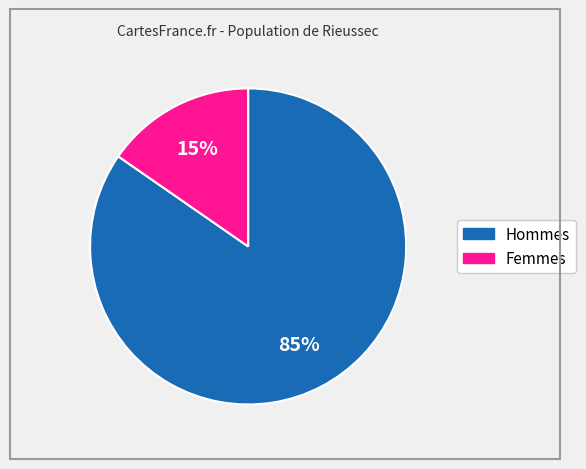

To the nearest percent, what is the average slice percentage?

50%